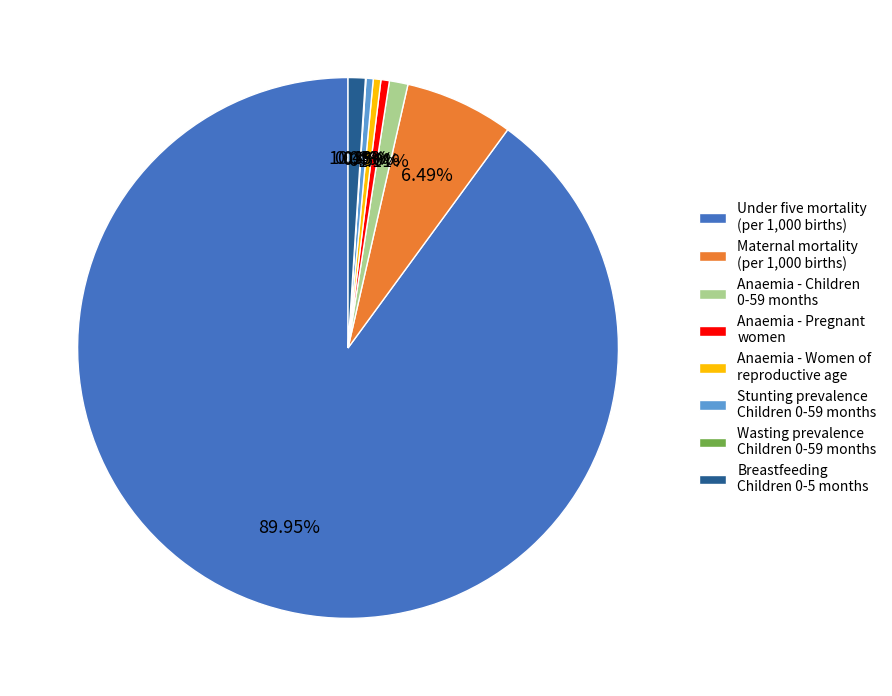

Does any single category account for the majority?

Yes